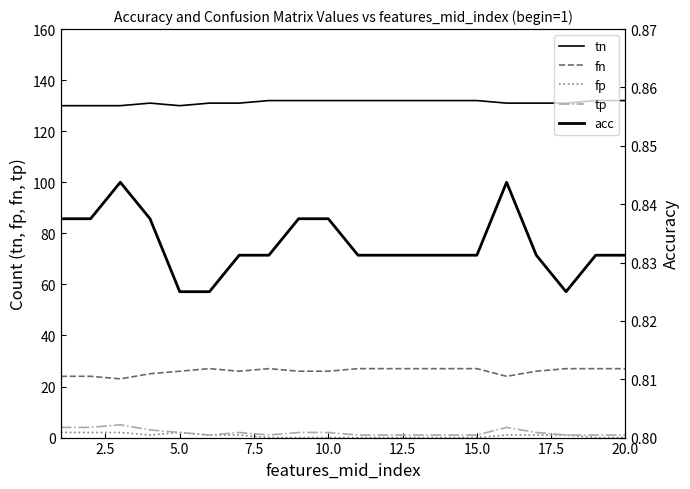

Does the chart have visible grid lines?

No